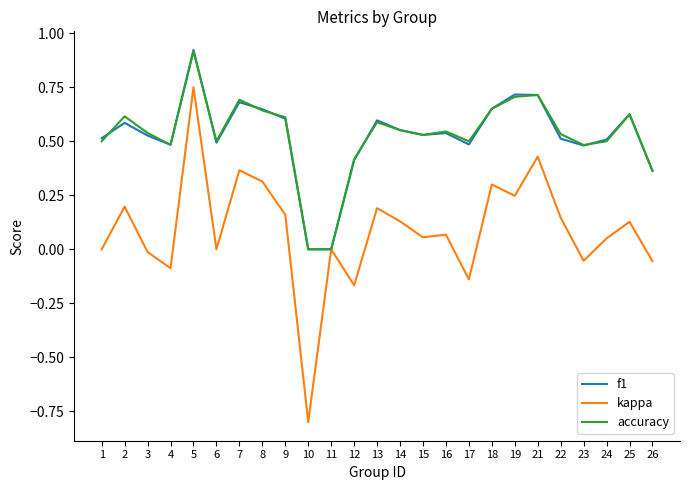

Which series has the widest spread of values?

kappa